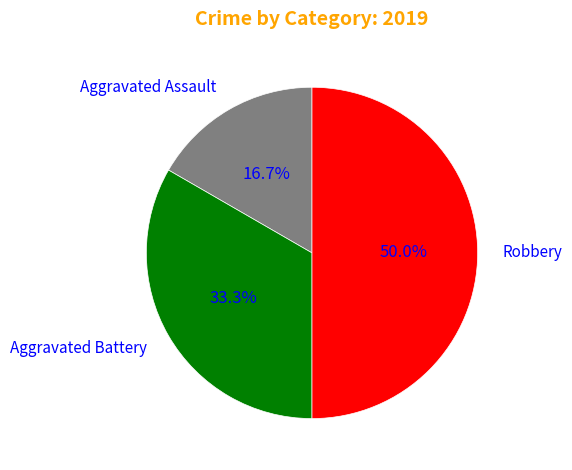

Approximately how many times larger is the value at Aggravated Assault compared to Aggravated Battery?

0.5